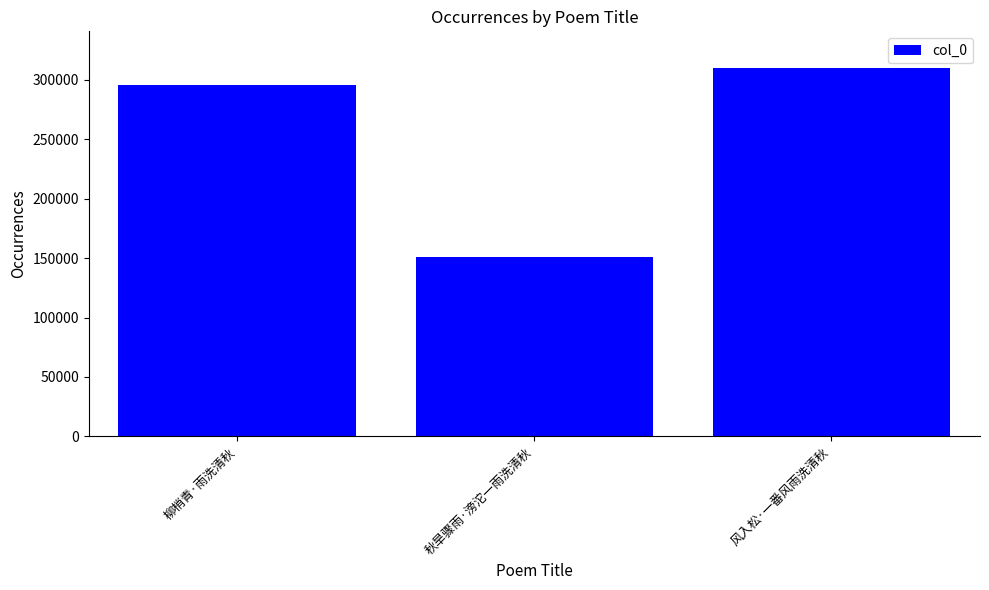

Is it true that the value at 柳梢青·雨洗清秋 is 295411?

True